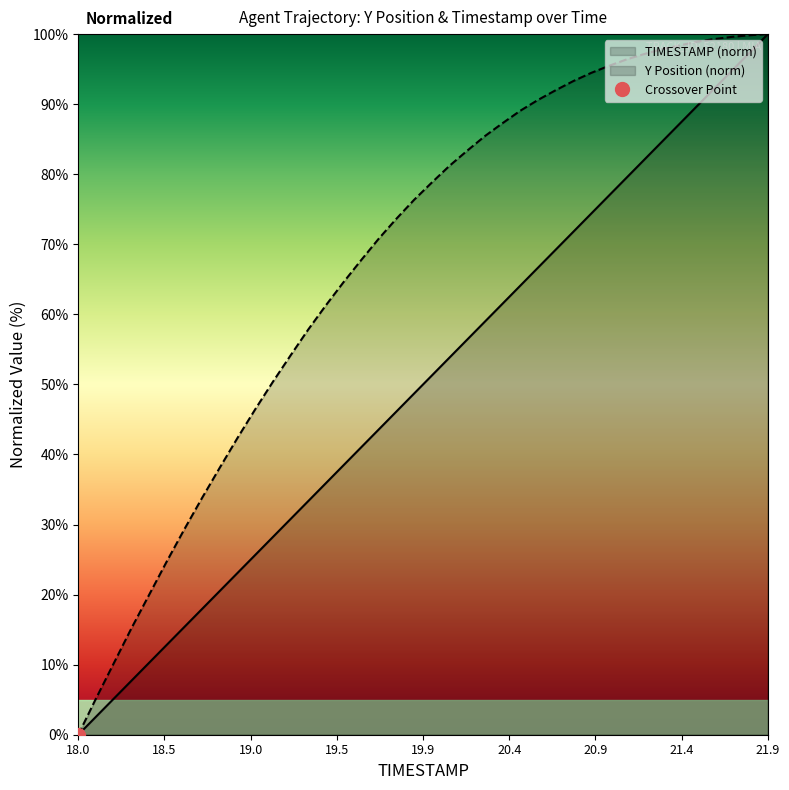

What is the maximum value for Y Position (norm)?

100.0